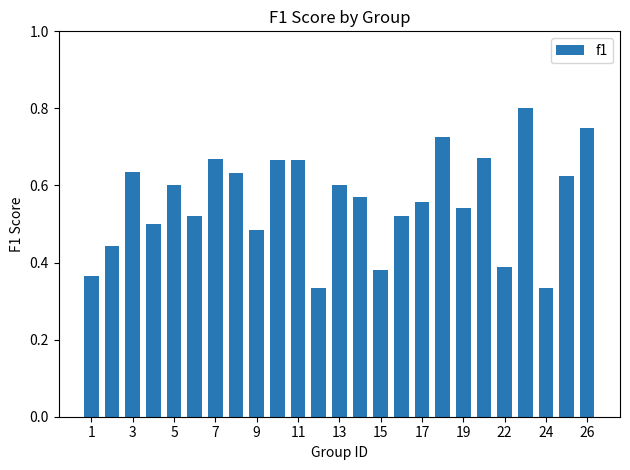

What is the sum of all values?

14.0